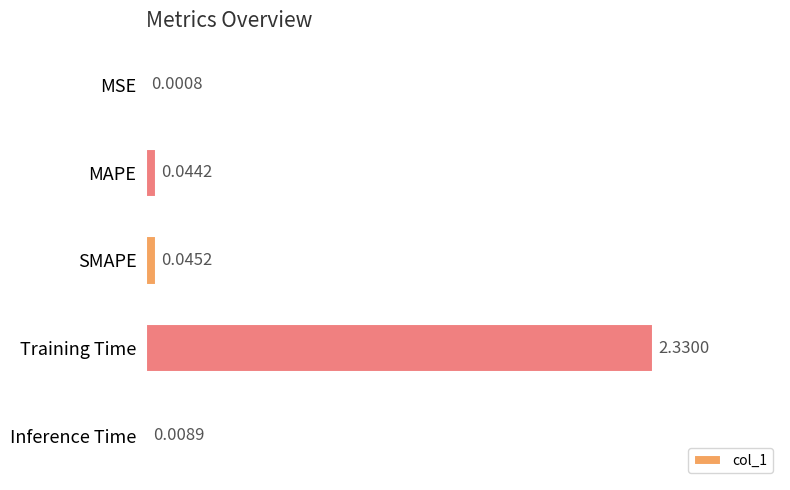

Are the bars horizontal?

Yes